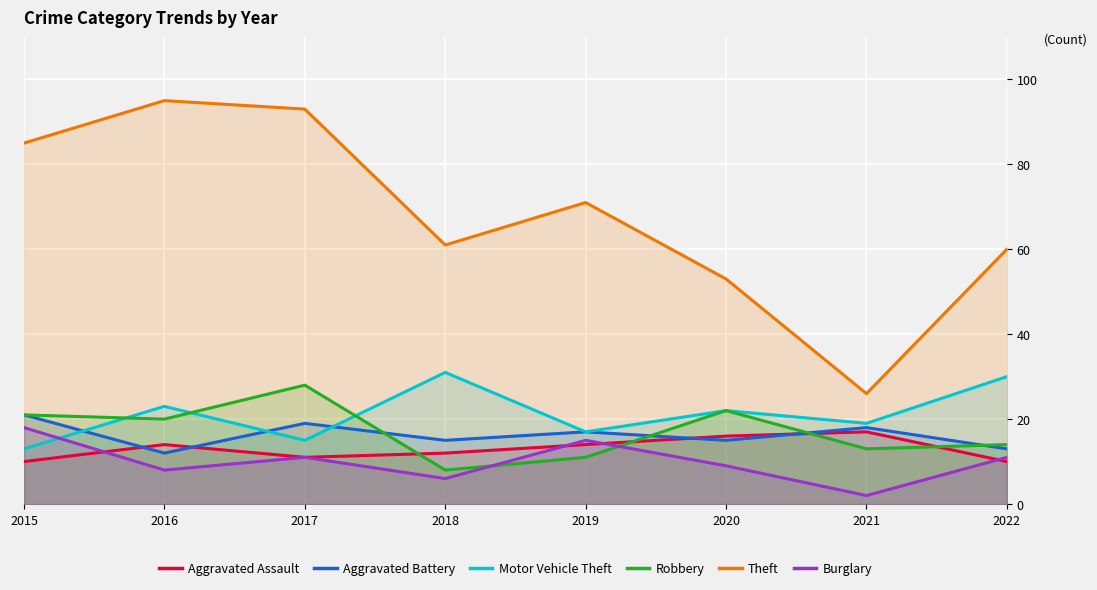

How many intersections are there between Burglary and Motor Vehicle Theft?

1